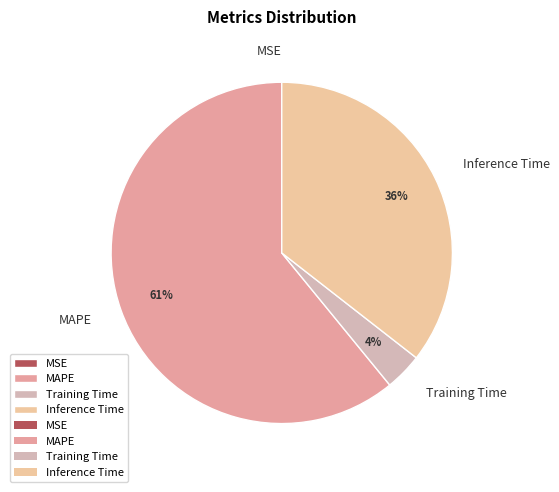

To the nearest percent, what portion does Inference Time represent?

36%